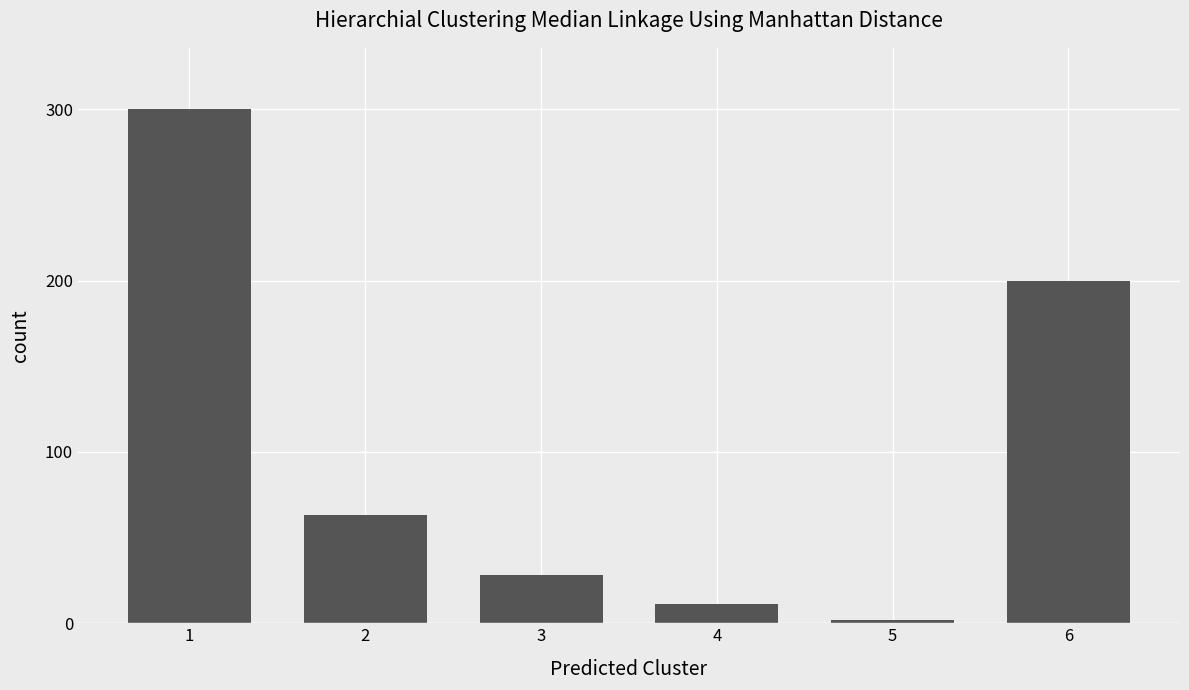

Where is the data nearest to the value 151?

6